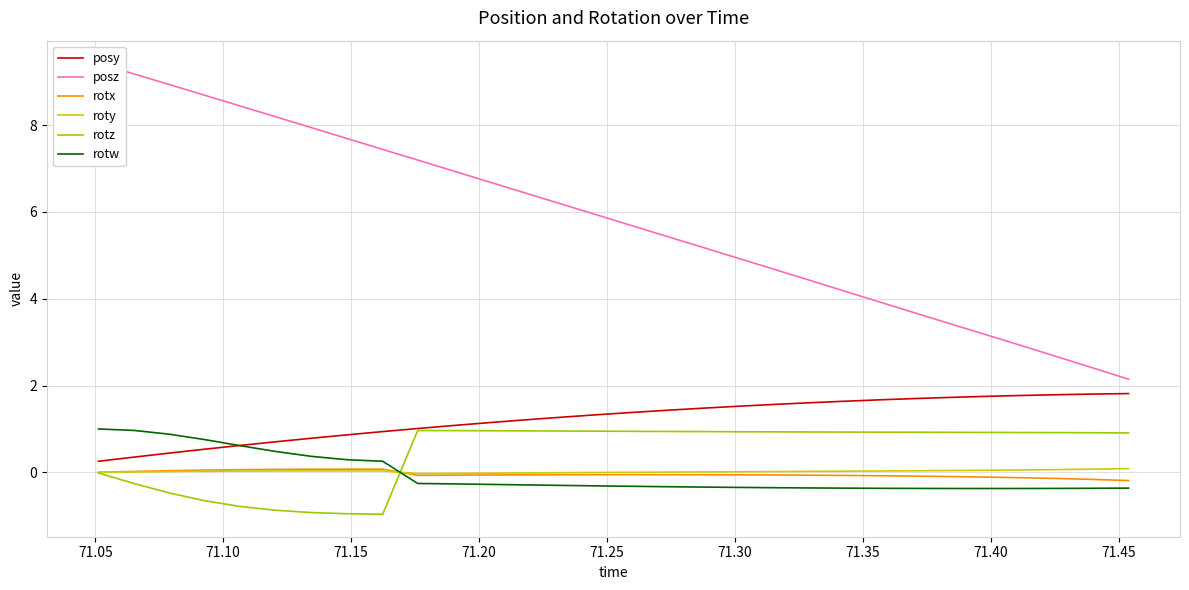

True or false: rotx and rotw intersect in this chart.

True